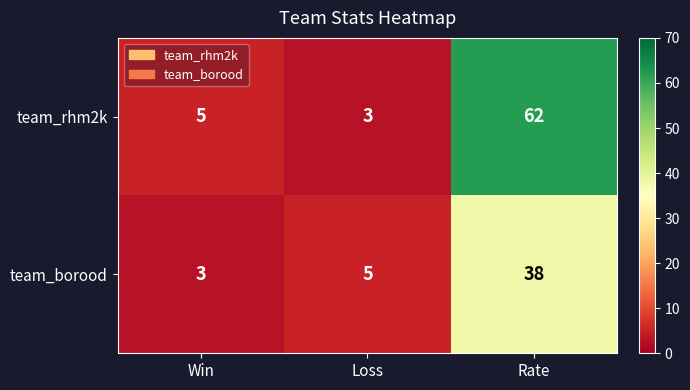

What is the approximate value of team_borood at Loss?

5